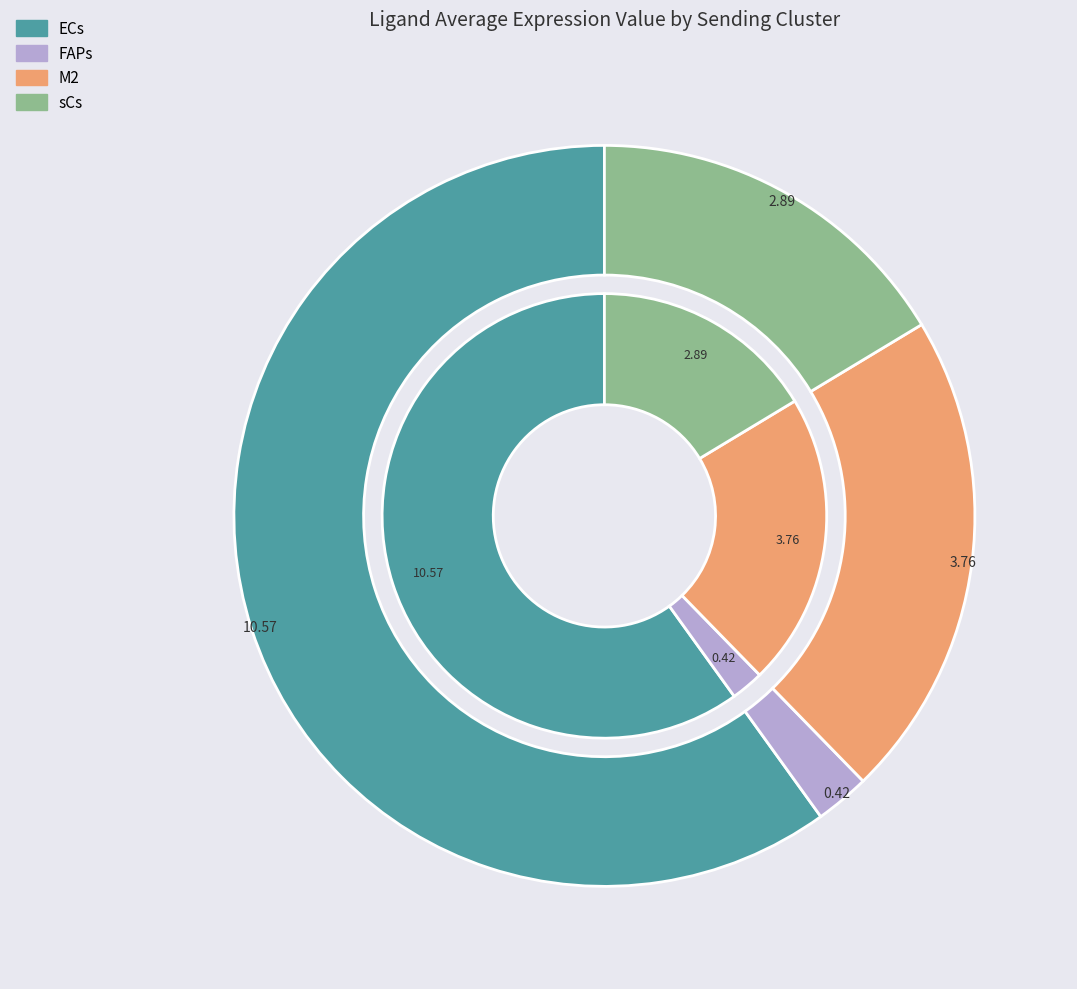

Which has a higher value, ECs or M2?

ECs